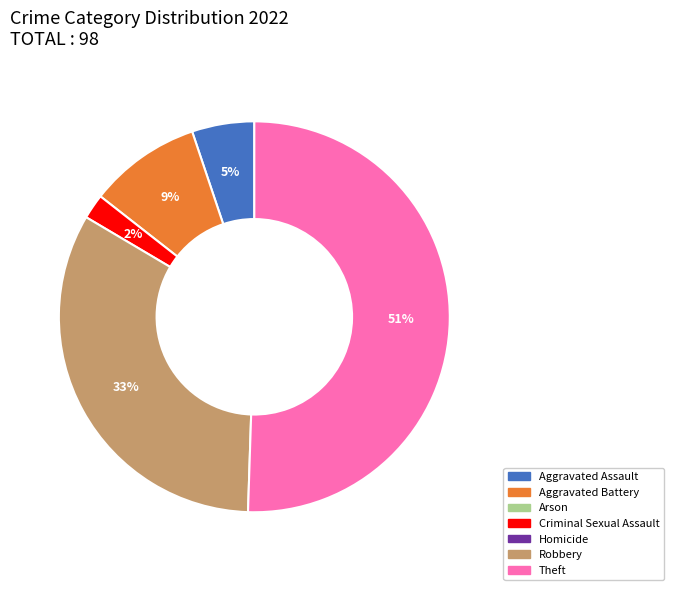

To the nearest percent, what is the average slice percentage?

20%